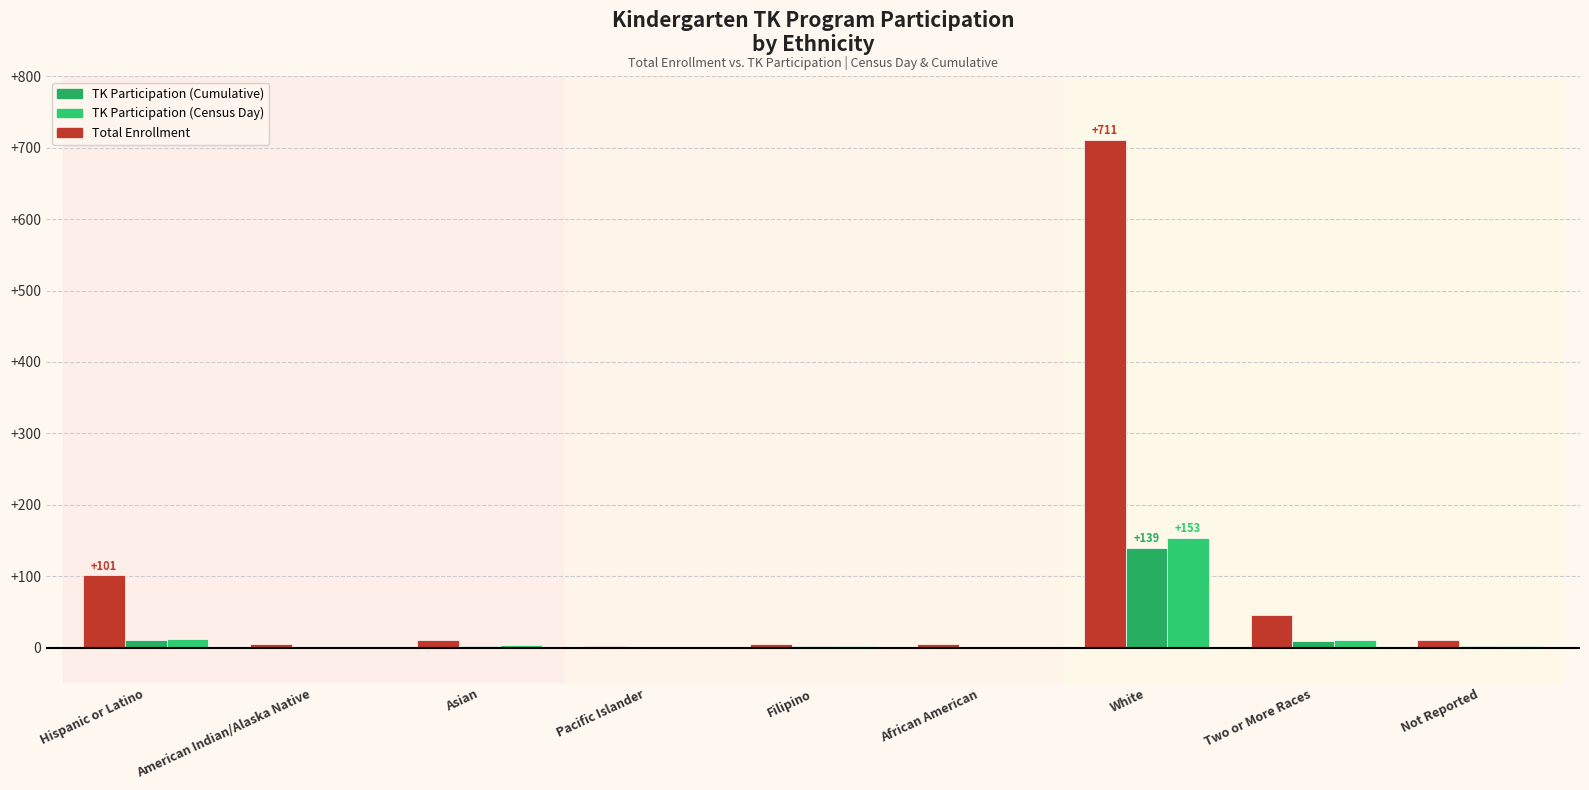

What is the value of the TK Participation (Census Day) bar at the 7th from the left?

153